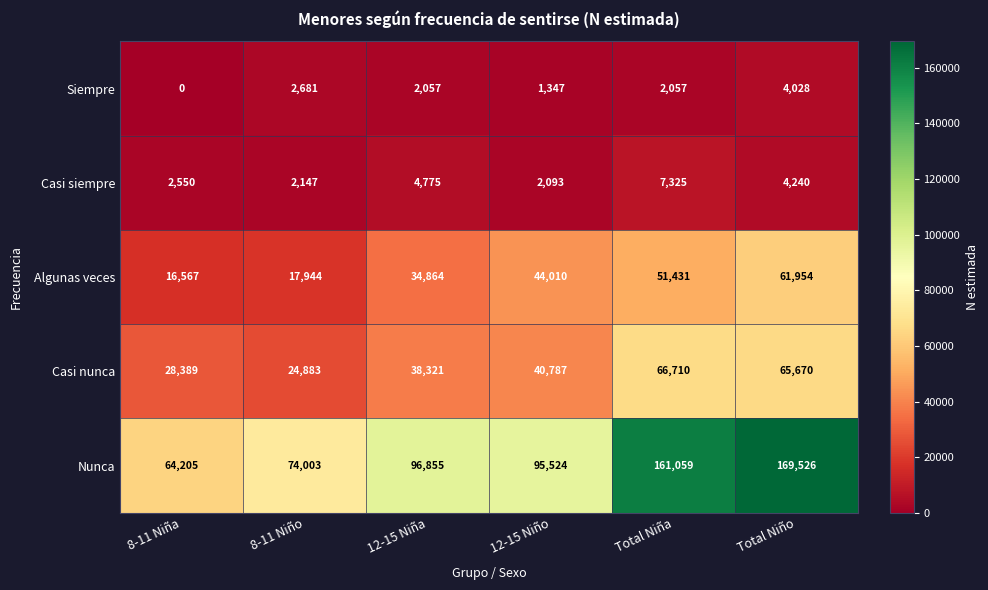

Is it true that Nunca equals 96855 at 12-15 Niña?

True